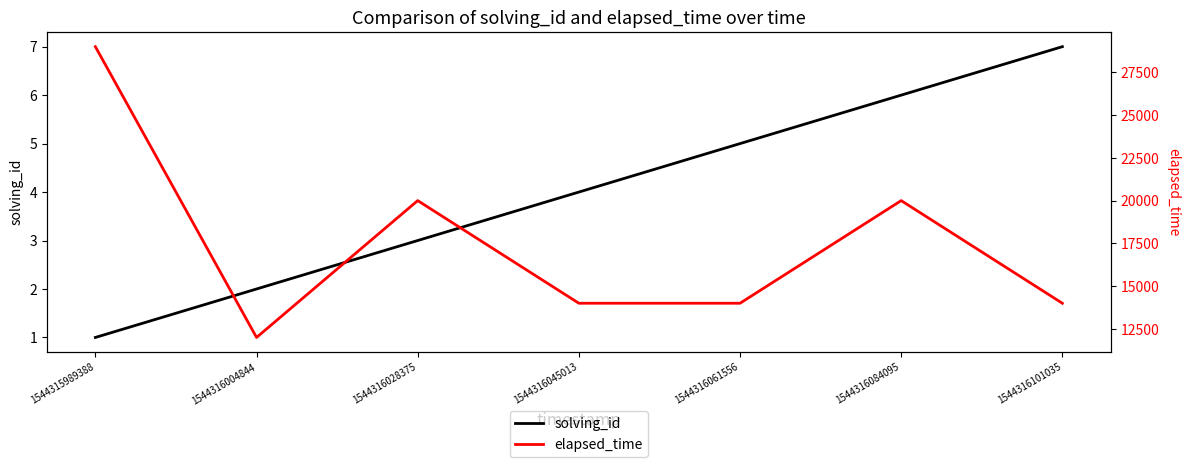

Reading right to left, list all the values displayed in this chart.

solving_id: 7	6	5	4	3	2	1
elapsed_time: 14000	20000	14000	14000	20000	12000	29000